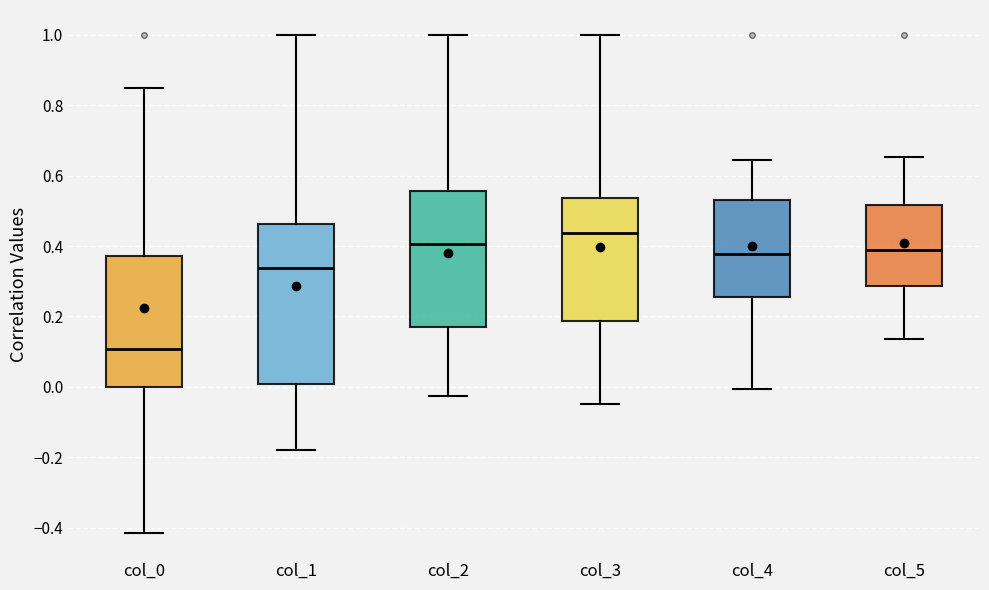

Which box's median line is the highest?

col_3